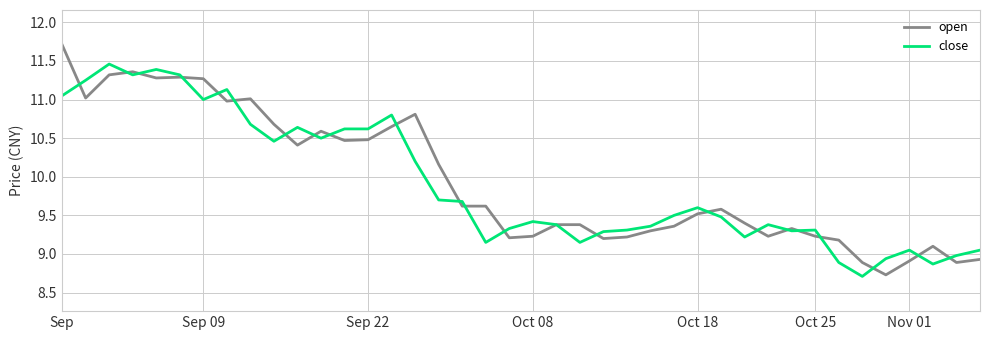

List the series in order of their peak value, lowest first.

close, open